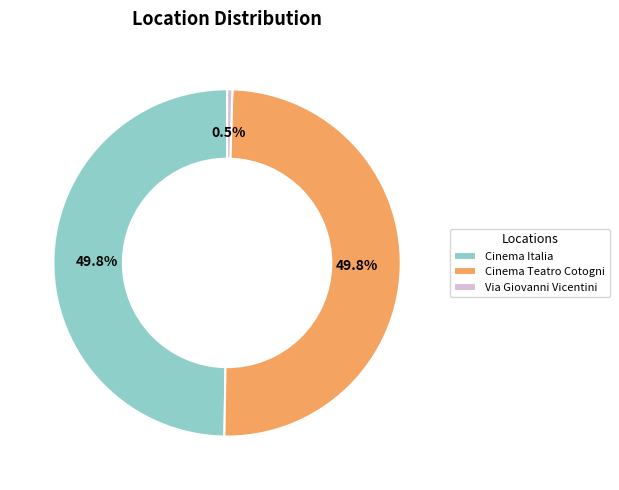

What percentage is the Cinema Italia slice, to the nearest percent?

50%